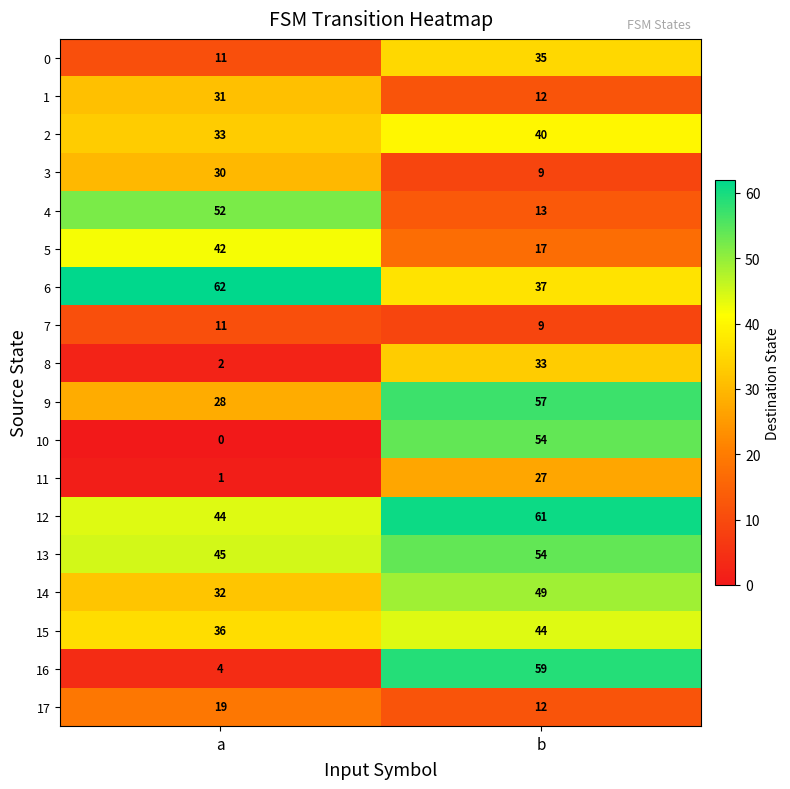

At how many categories does at least one series exceed 52?

2